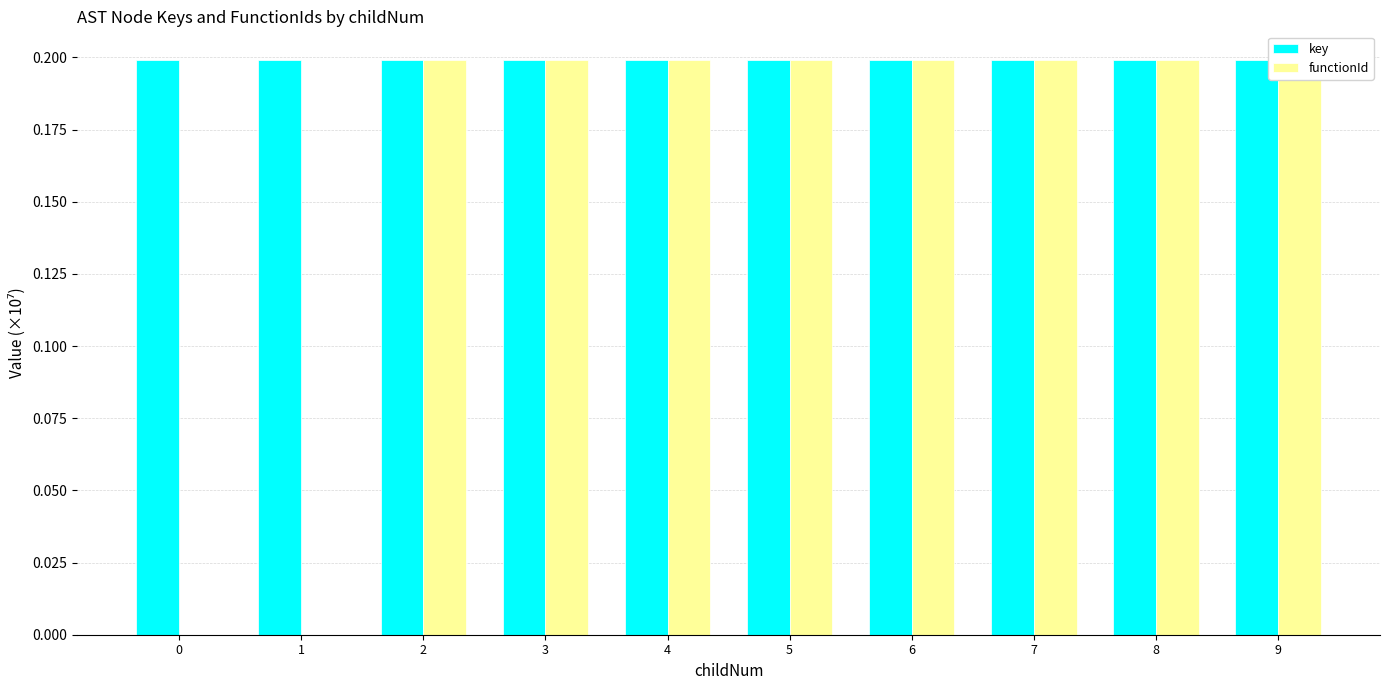

Rank the categories by functionId value from highest to lowest.

2, 3, 4, 5, 6, 7, 8, 9, 0, 1